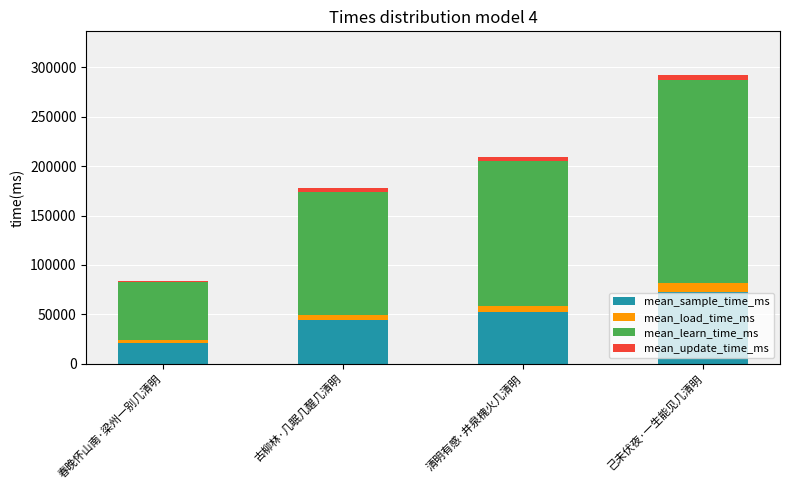

What is the highest value of the mean_sample_time_ms series?

73114.5